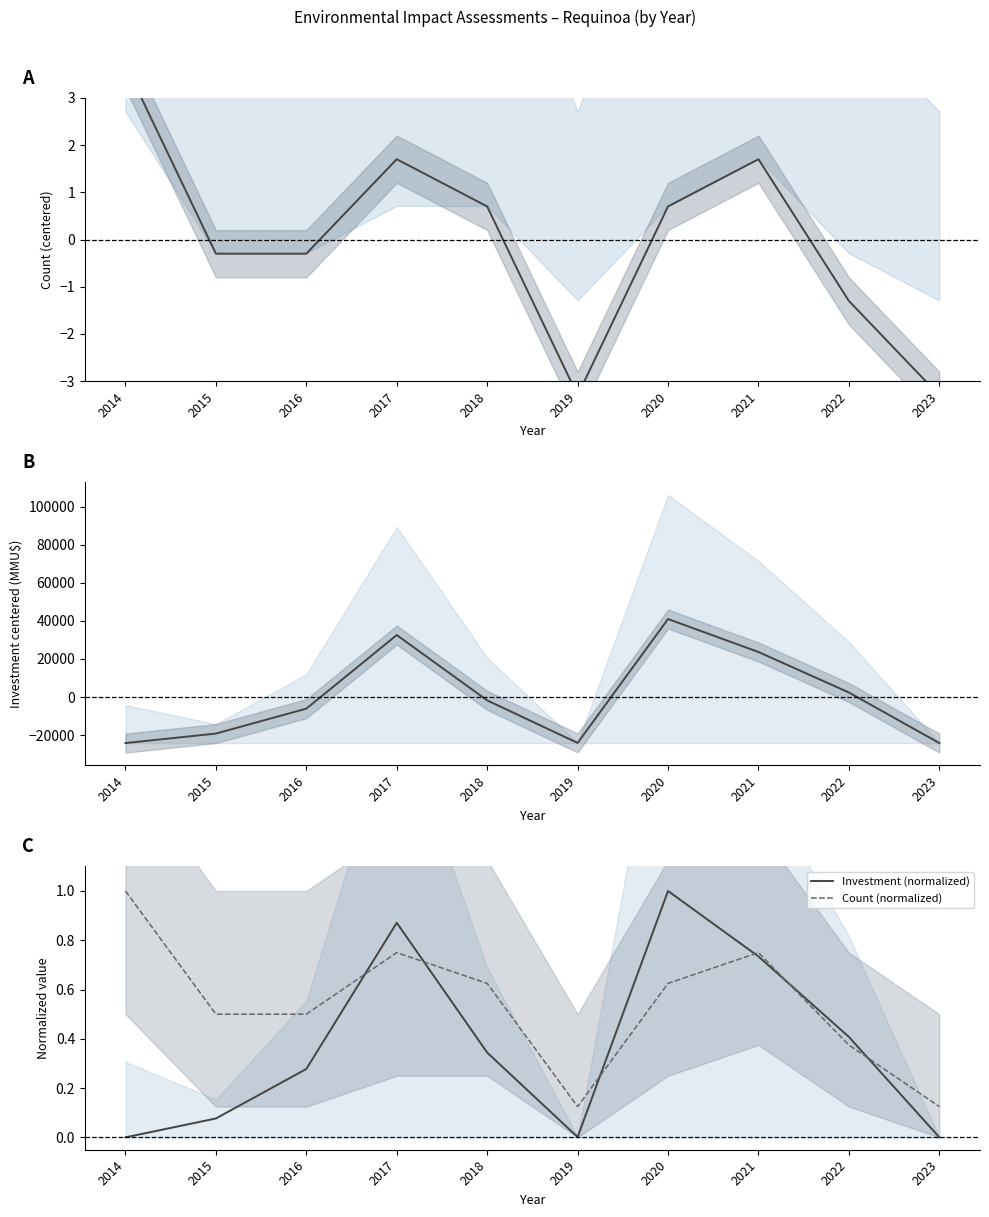

At which category is the sum across all series the highest?

2020